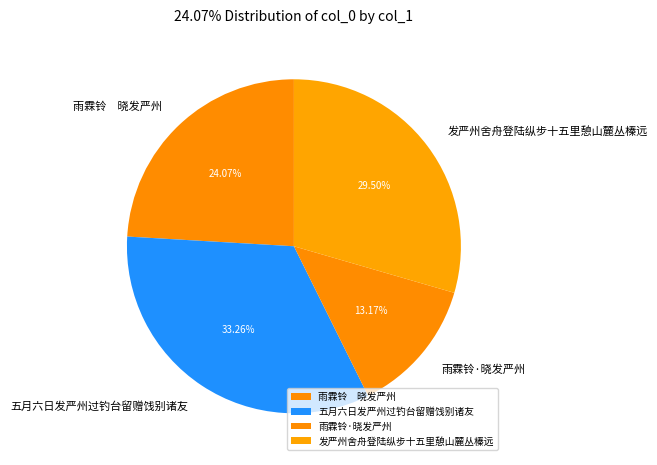

Which category has the smallest portion of the pie?

雨霖铃·晓发严州